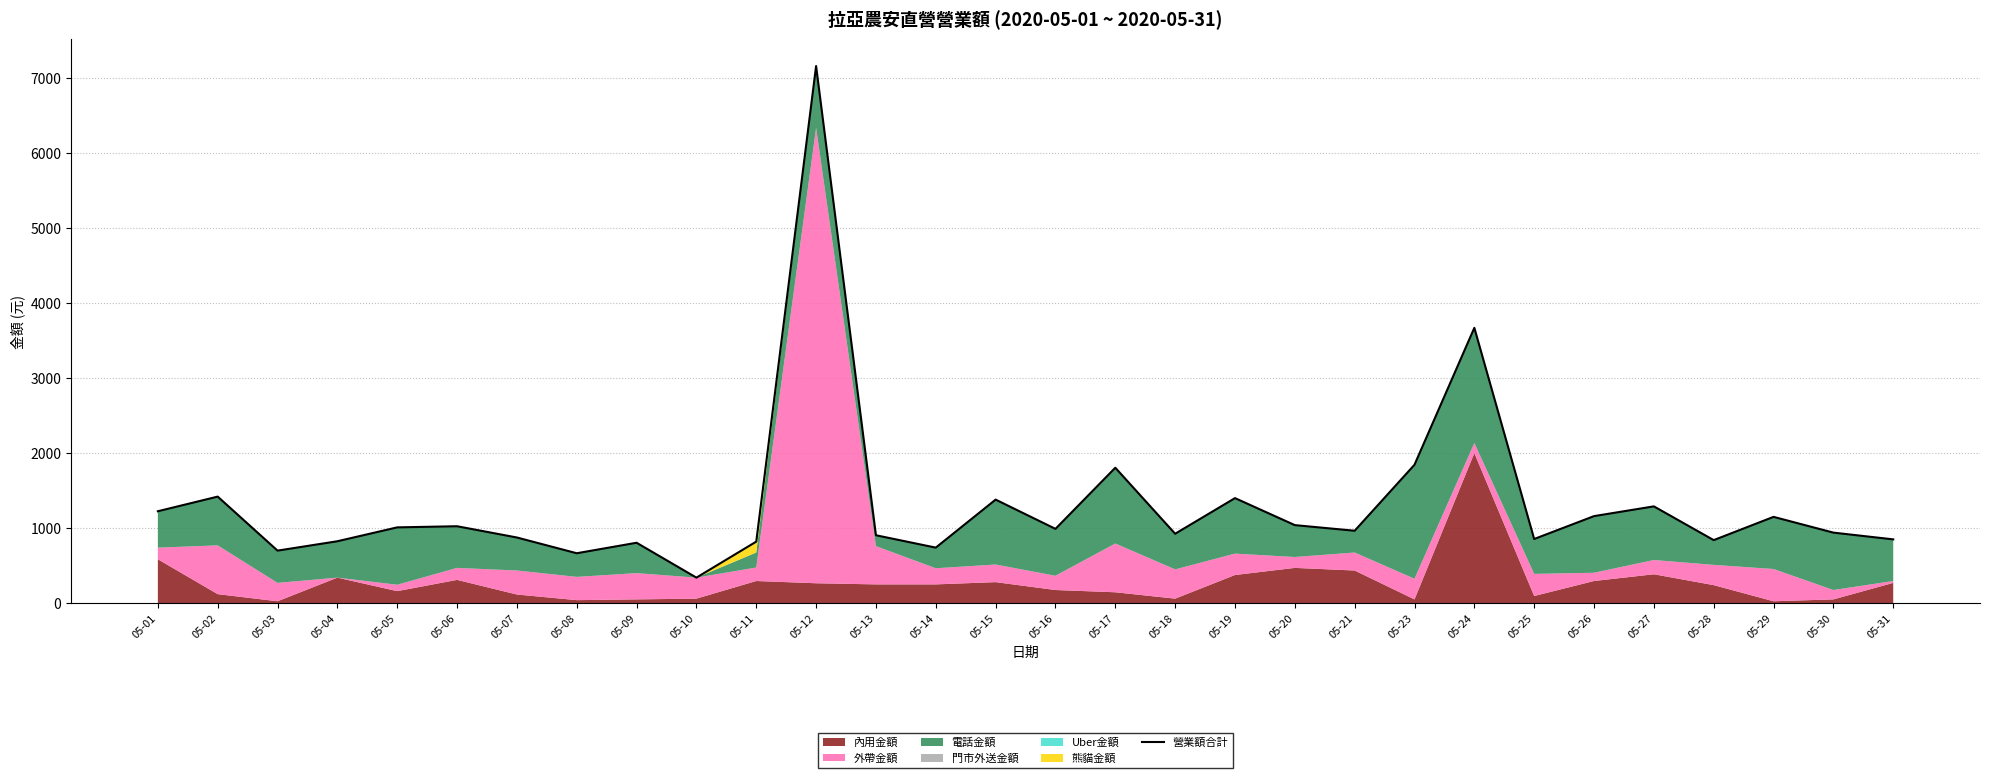

Reading right to left, list all the values displayed in this chart.

05-31=850	05-30=940	05-29=1150	05-28=840	05-27=1290	05-26=1160	05-25=855	05-24=3670	05-23=1845	05-21=965	05-20=1040	05-19=1400	05-18=925	05-17=1805	05-16=990	05-15=1380	05-14=740	05-13=905	05-12=7160	05-11=820	05-10=340	05-09=805	05-08=665	05-07=875	05-06=1025	05-05=1010	05-04=825	05-03=700	05-02=1420	05-01=1225